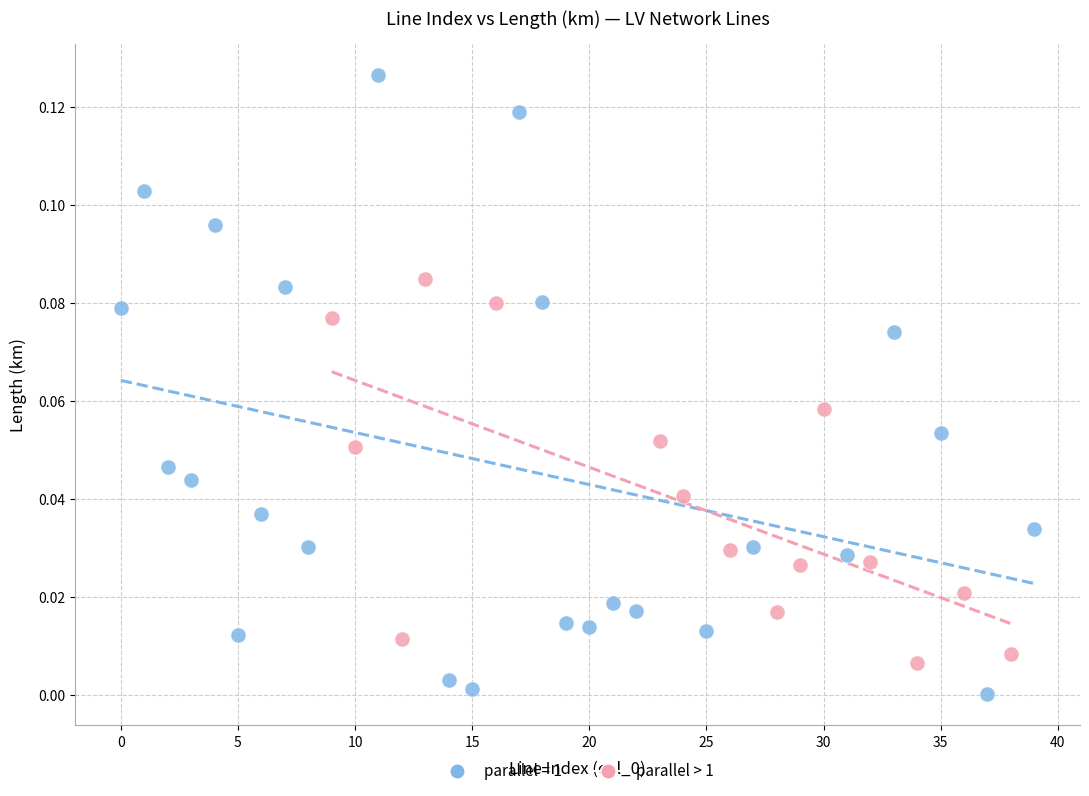

Which series has the widest spread of Y values?

parallel = 1